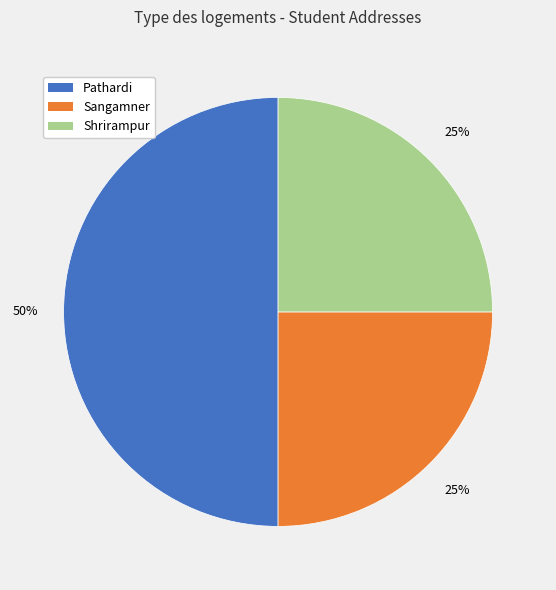

Which category has the biggest portion of the pie?

Pathardi